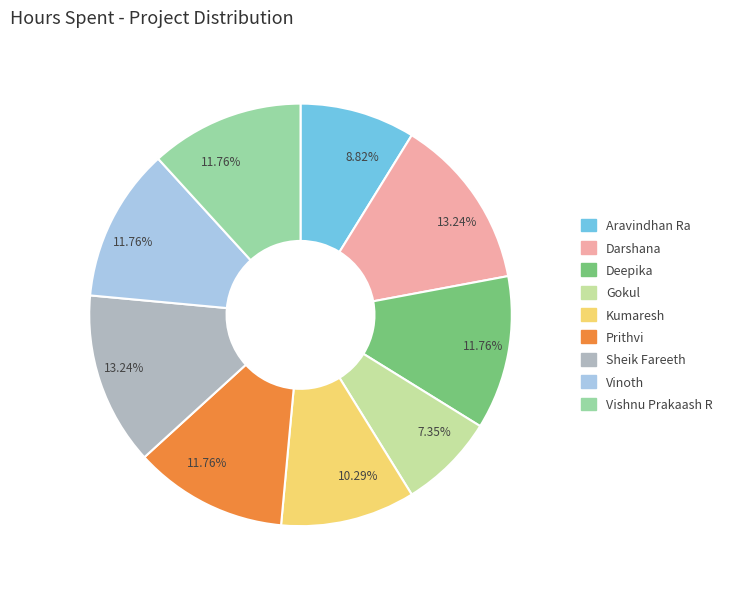

Is there a majority slice in this chart?

No